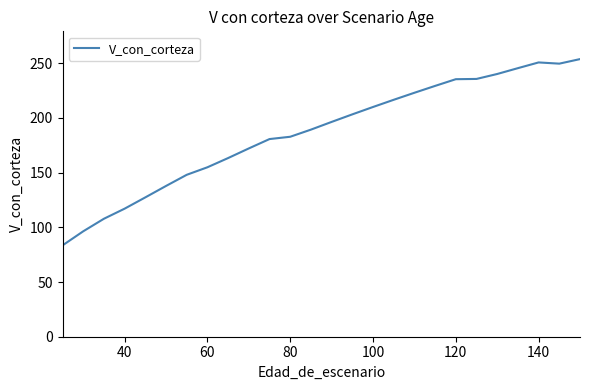

Does the chart display data point markers on the line(s)?

No